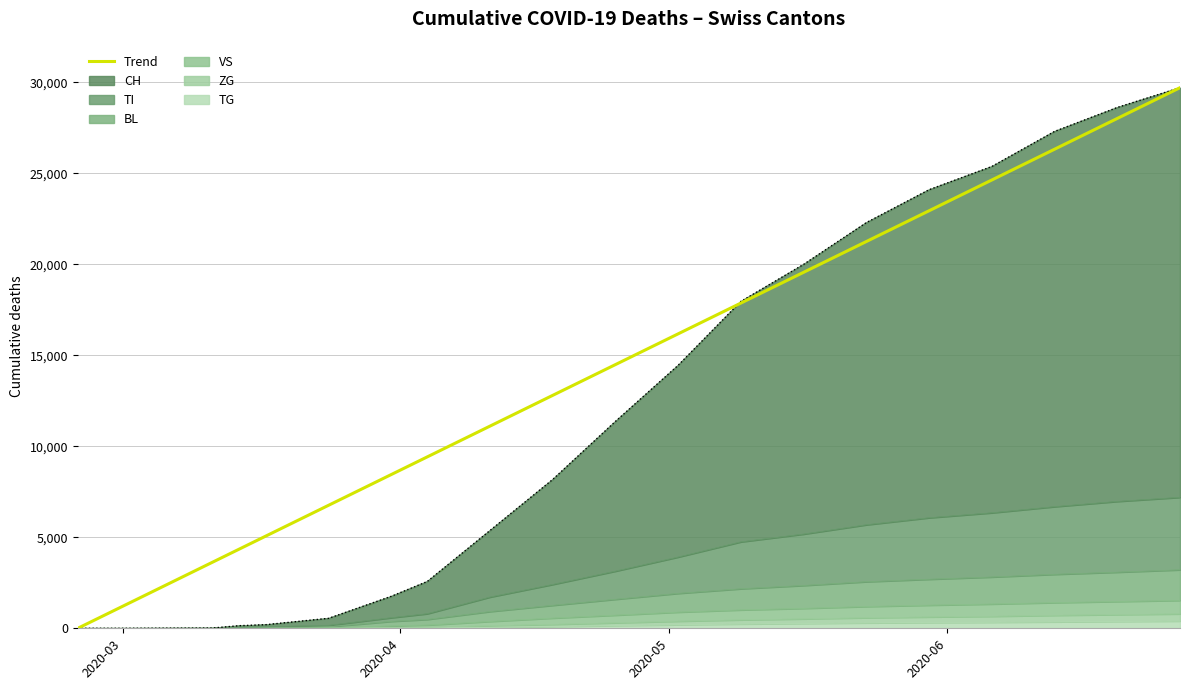

True or false: the data shows 36879.8 at 15.

False